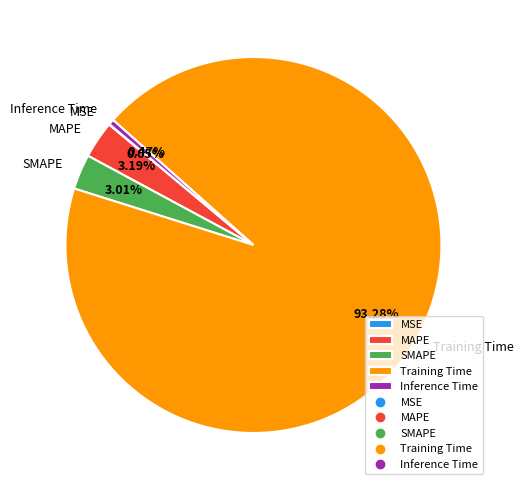

Does Inference Time account for over 50% of the chart?

No